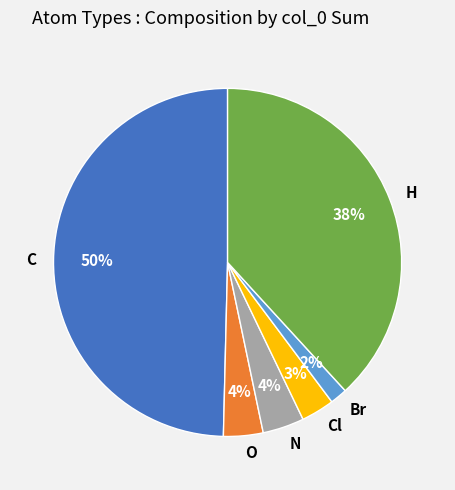

How many segments does this pie chart have?

6